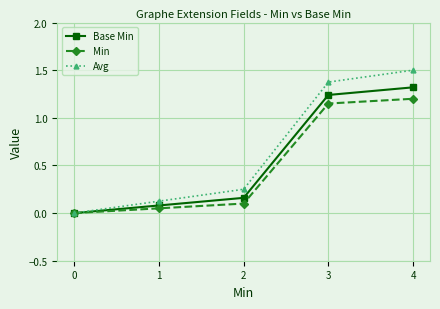

True or false: Min has a value of 0.7 at 3.

False